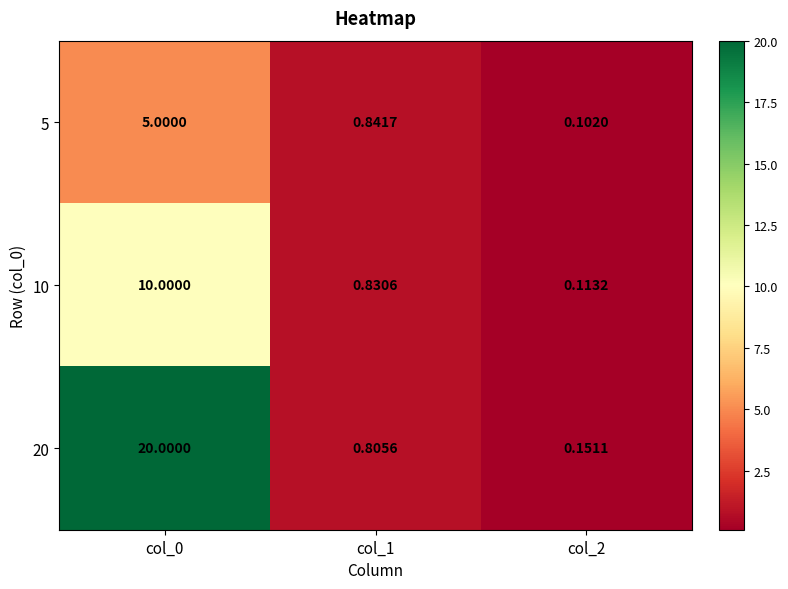

Between col_1 and col_2, which series saw the biggest shift?

5